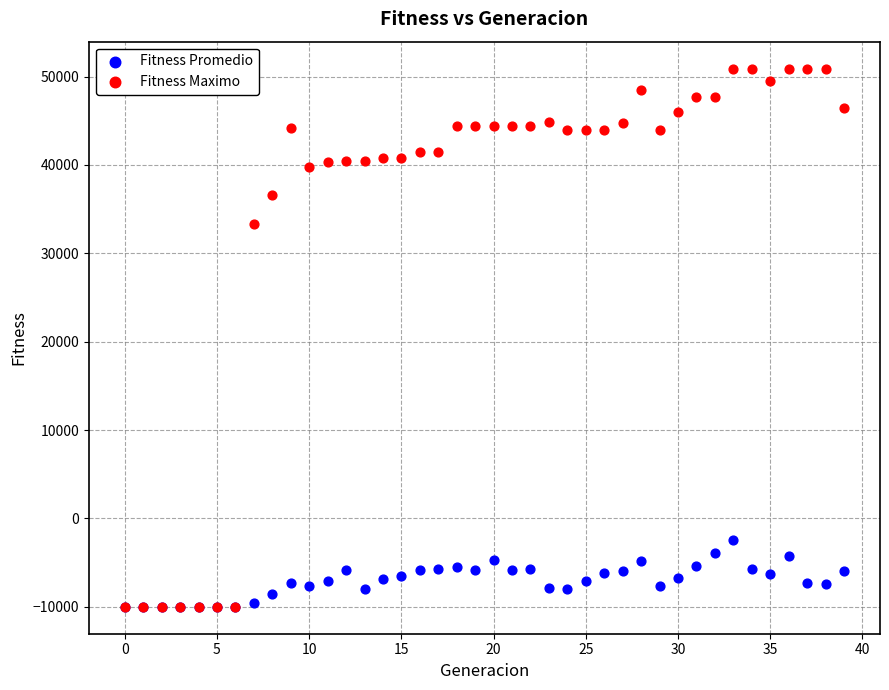

In the Fitness Maximo series, what Y value is closest to 20448?

33262.1